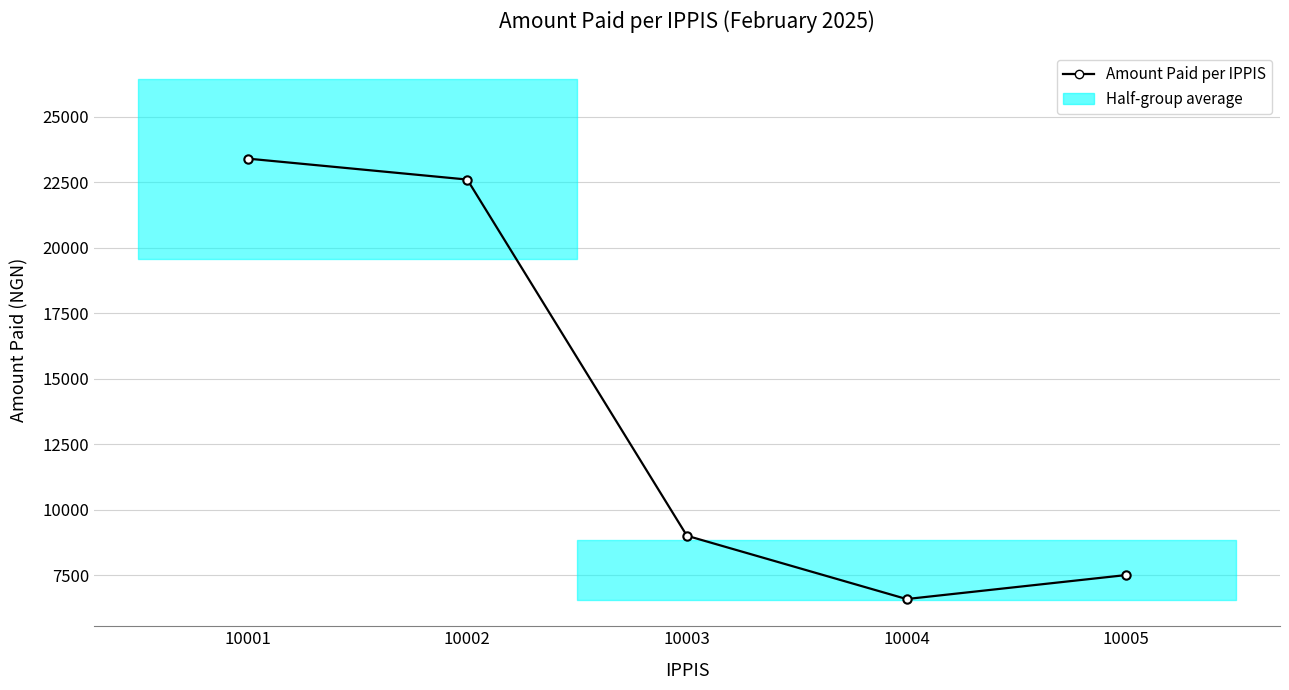

How many lines are shown in the chart?

1